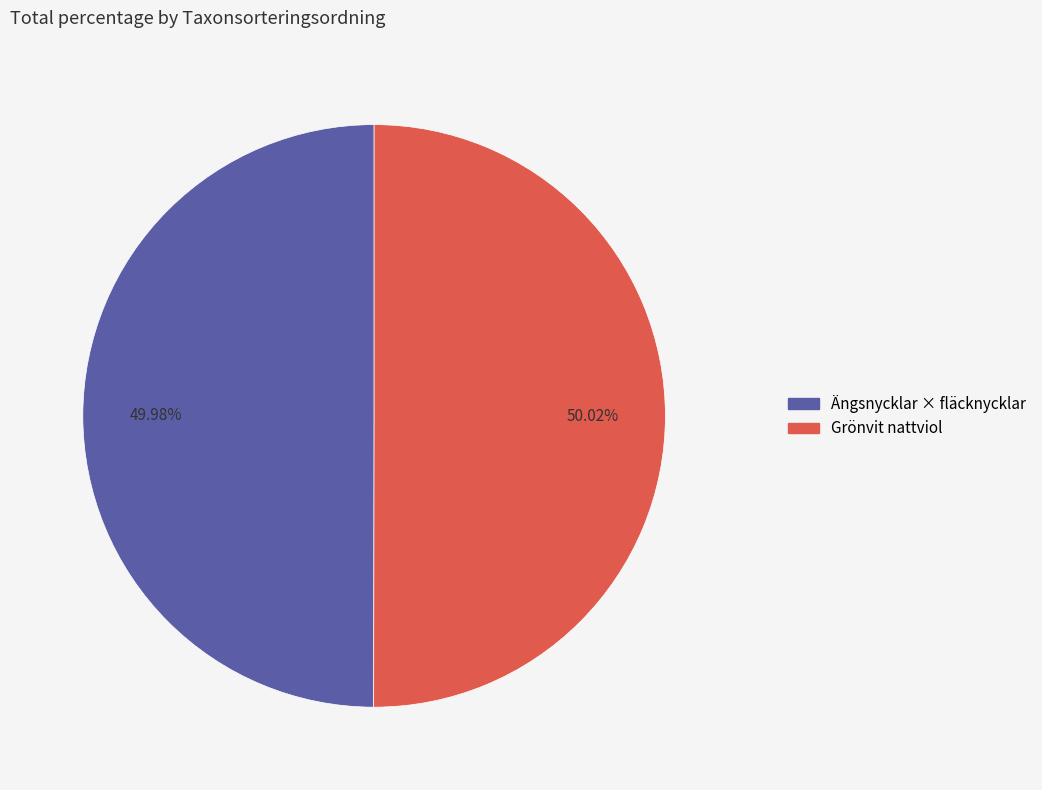

Does any single category account for the majority?

Yes